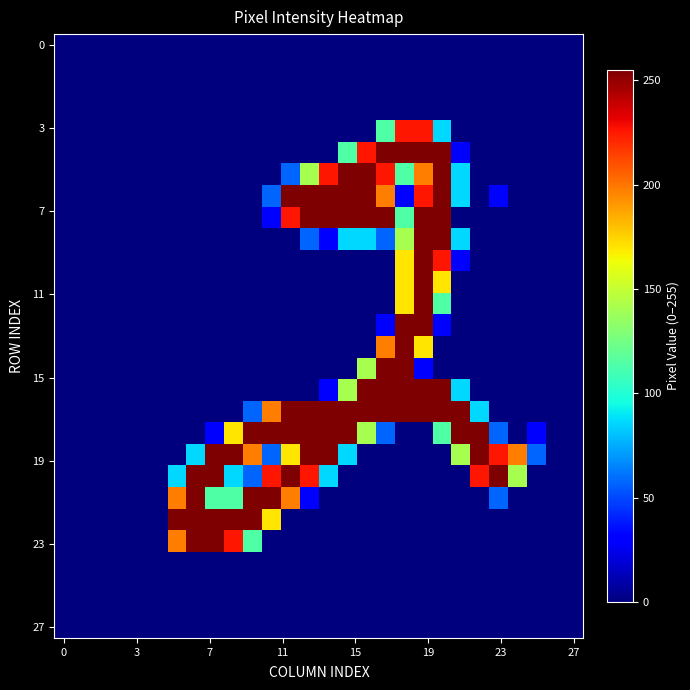

How many categories are shown in the chart?

28